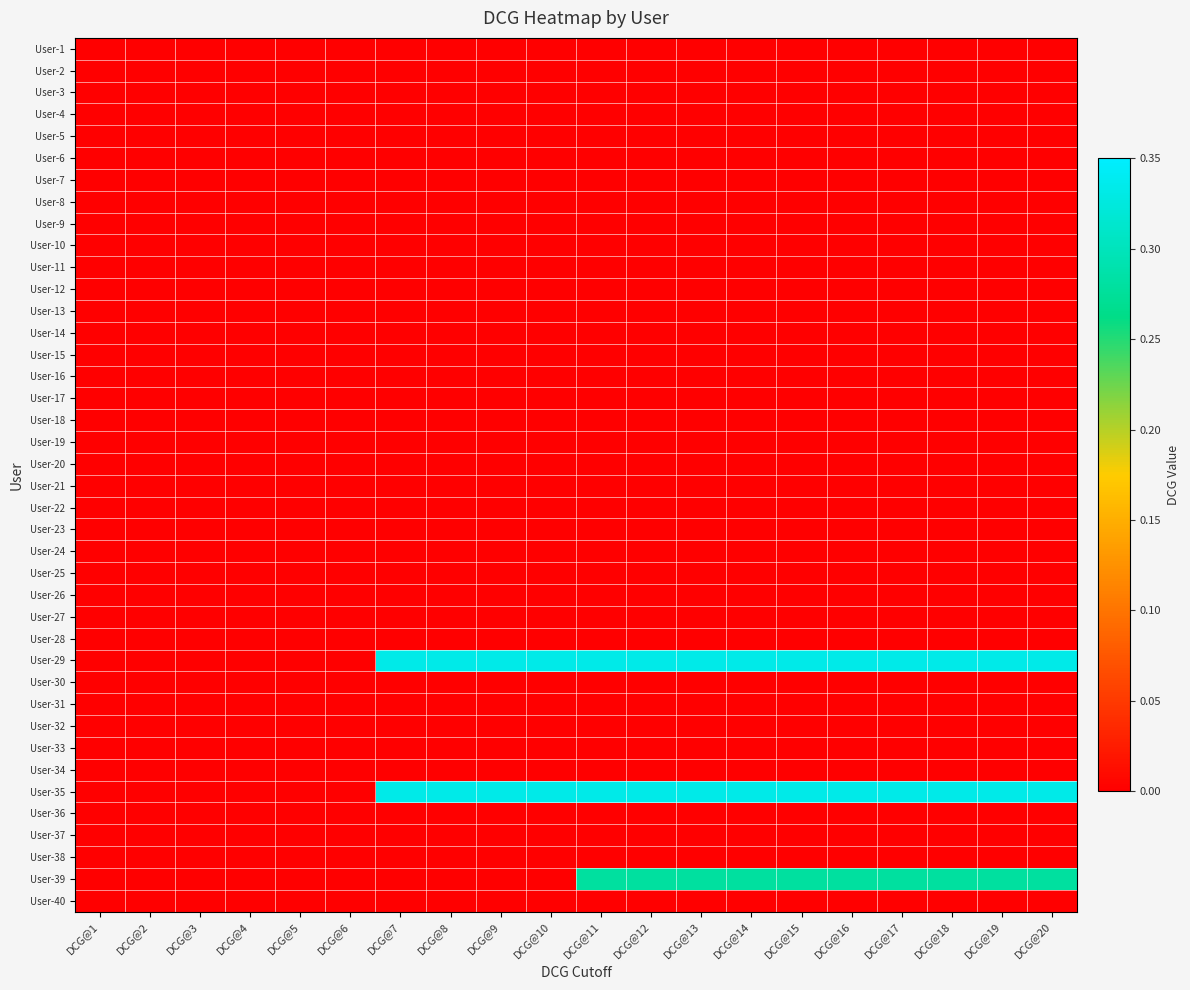

At how many categories does at least one series exceed 0?

14